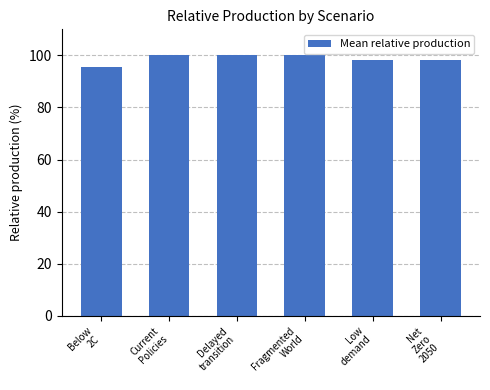

Between Current
Policies and Net
Zero
2050, which is larger?

Current
Policies